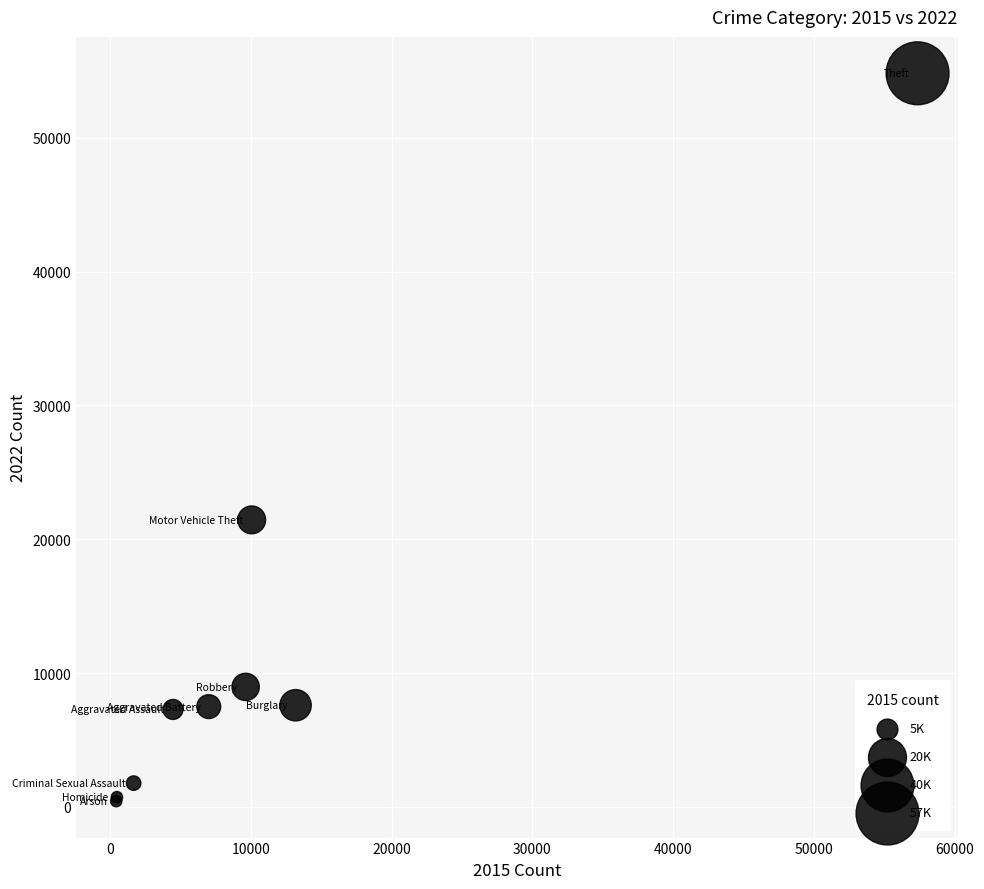

What Y value in the scatter plot is closest to 27625?

21449